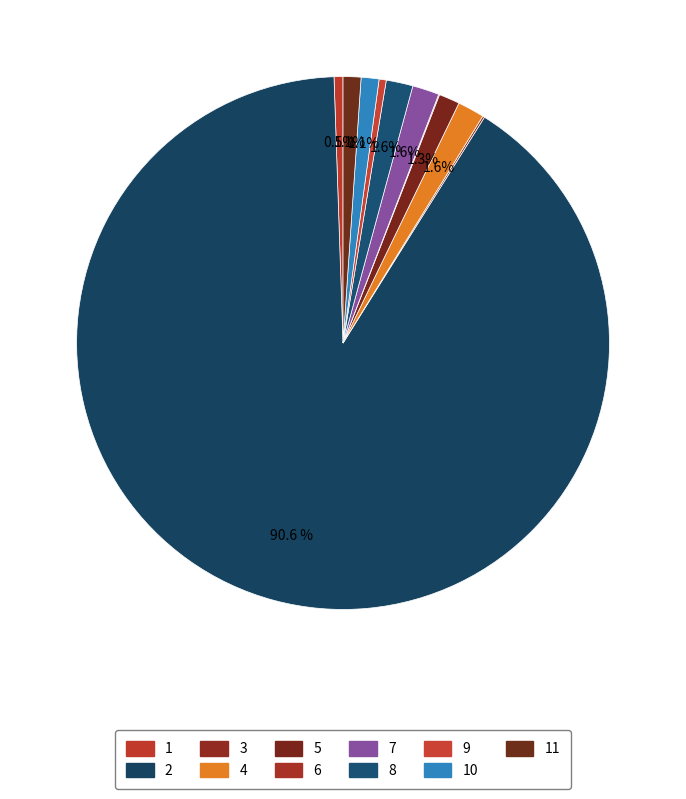

To the nearest percent, what is the difference between the largest and smallest slice percentages?

90%